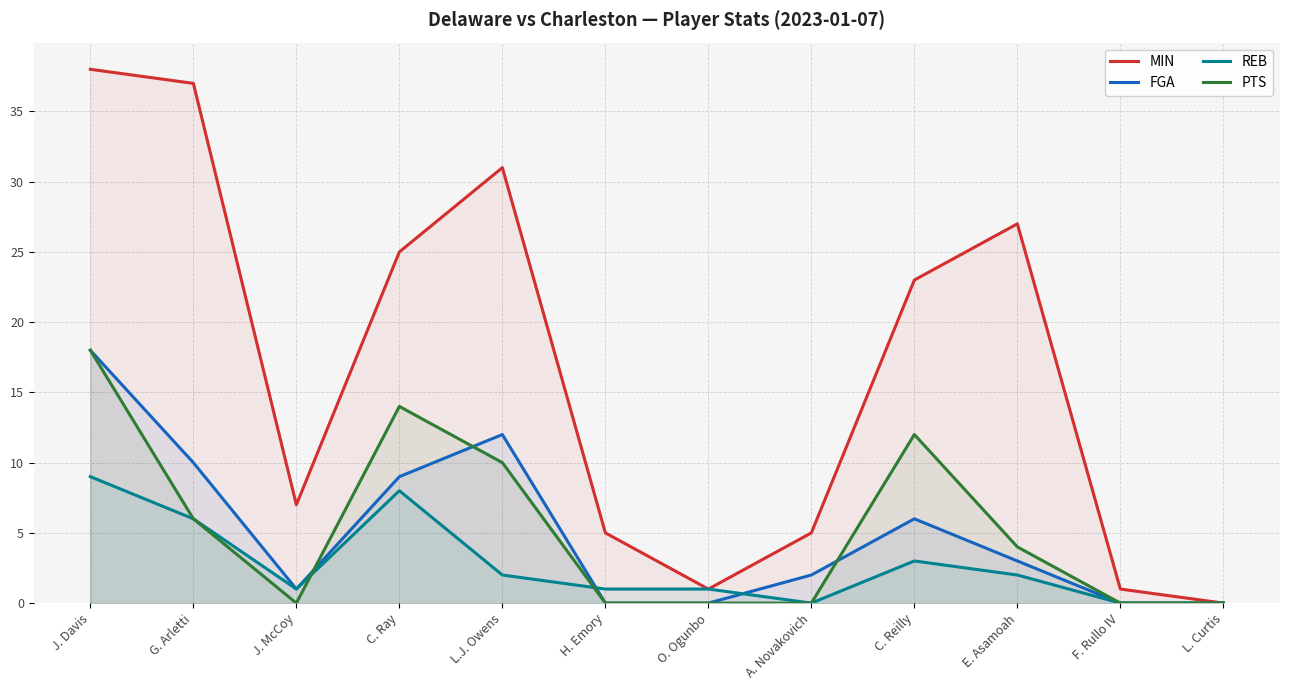

What are all the series names shown in the legend?

MIN, FGA, REB, PTS